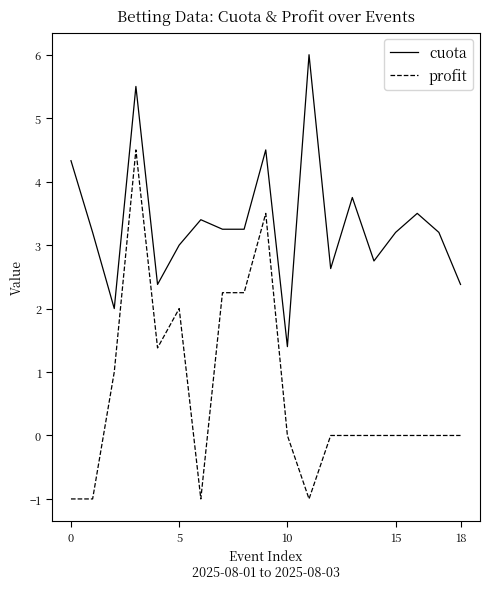

Which series has the largest total across all categories?

cuota